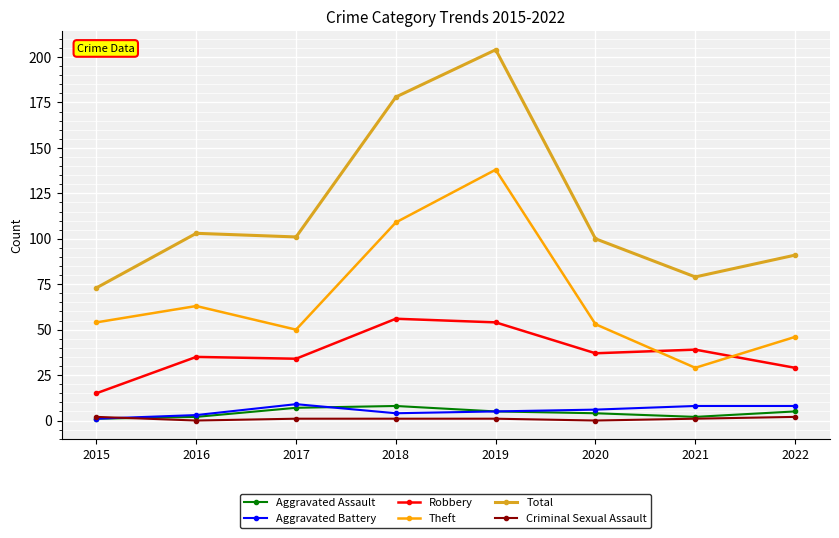

What is the sum of the Total values at 2015 and 2020?

173